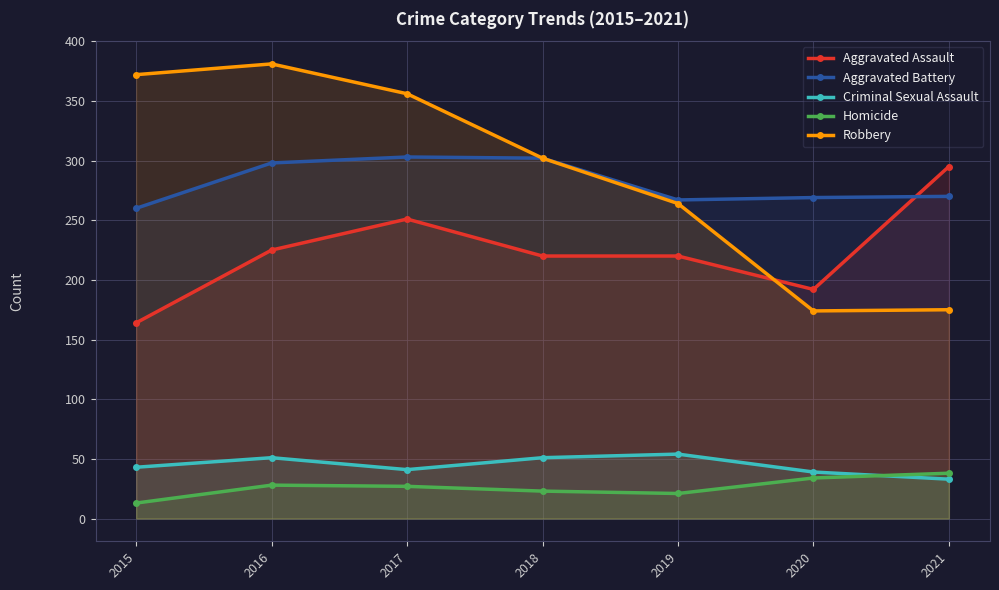

True or false: Robbery and Criminal Sexual Assault intersect in this chart.

False